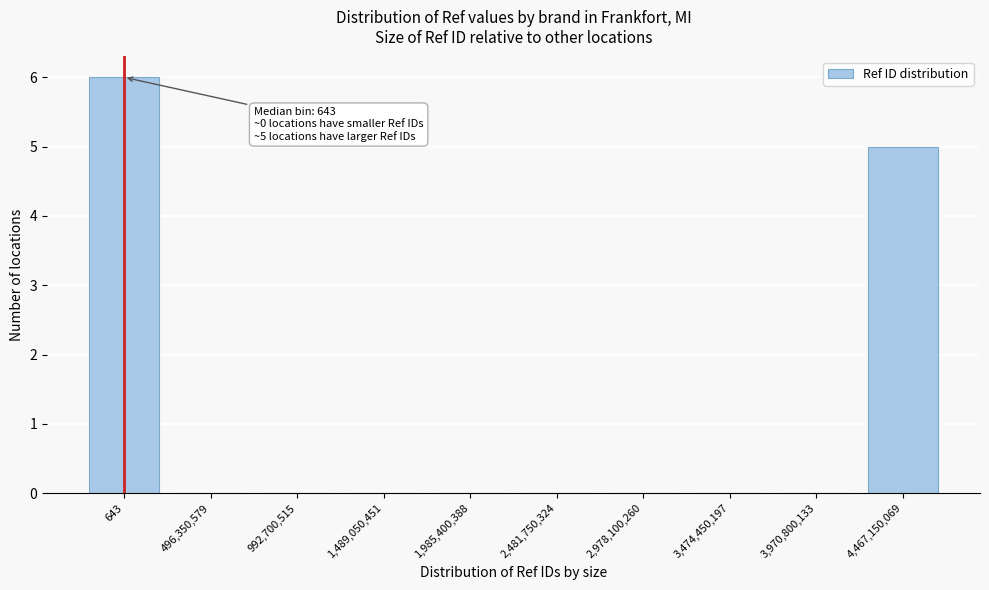

Reading left to right, transcribe all the data shown in this chart.

643=6	496,350,579=0	992,700,515=0	1,489,050,451=0	1,985,400,388=0	2,481,750,324=0	2,978,100,260=0	3,474,450,197=0	3,970,800,133=0	4,467,150,069=5